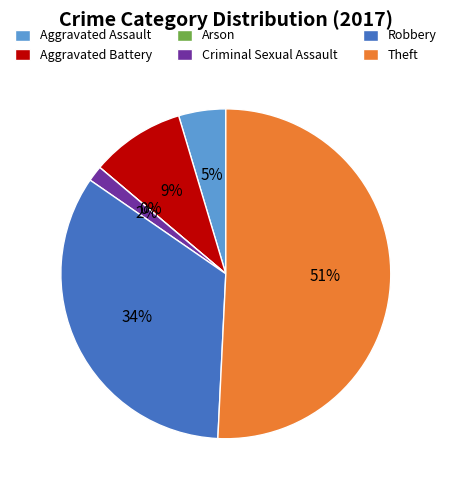

To the nearest percent, what percentage of the pie is Aggravated Battery?

9%